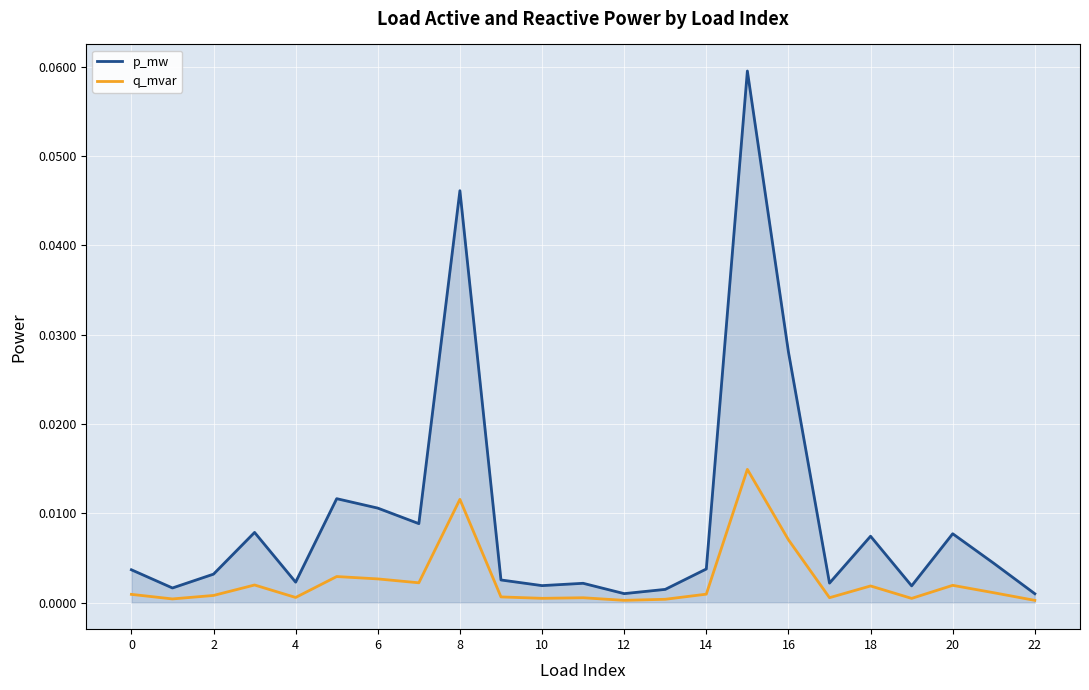

Rank the series by their average value, from highest to lowest.

p_mw, q_mvar